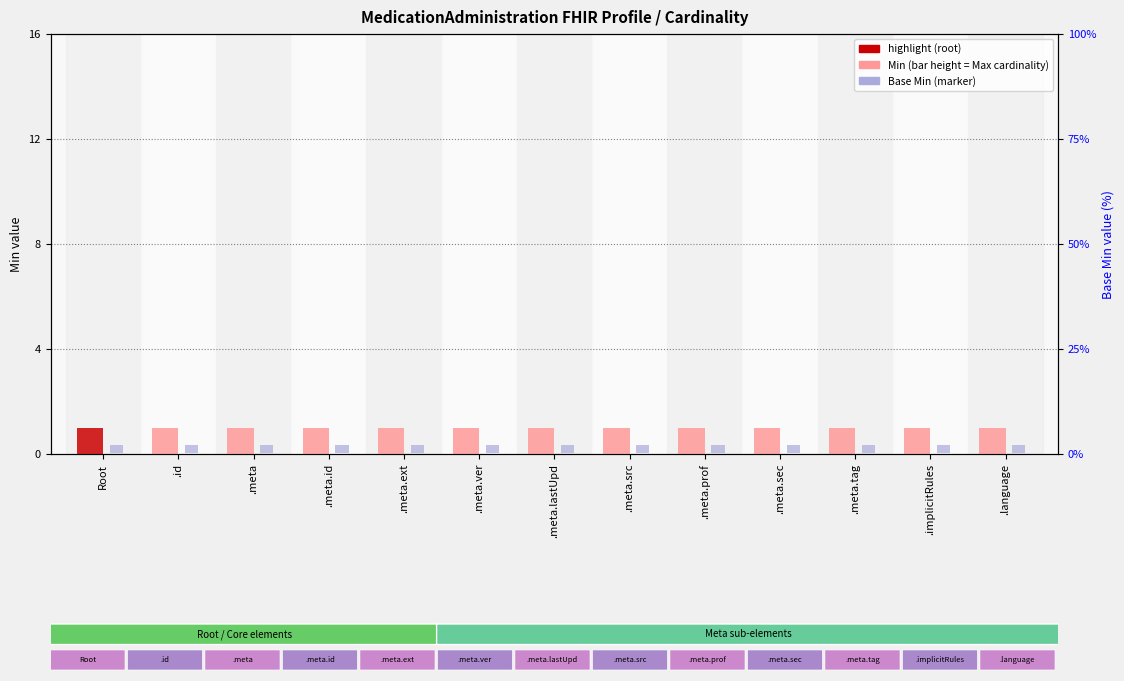

The value of Base Min at .meta is 0.3. True or false?

True